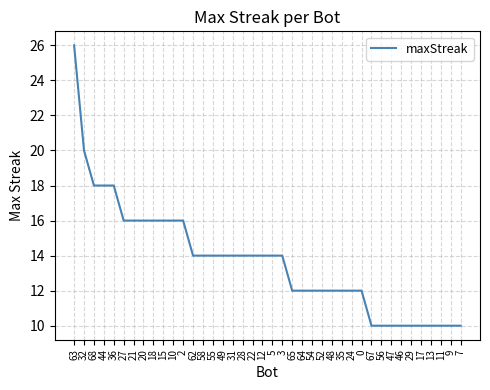

Which category has the highest value across all series?

63